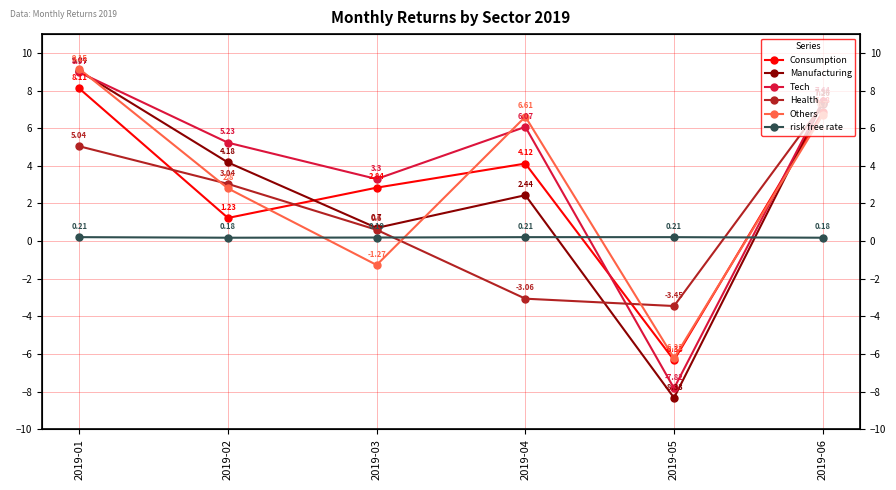

At how many categories does at least one series exceed 2?

5